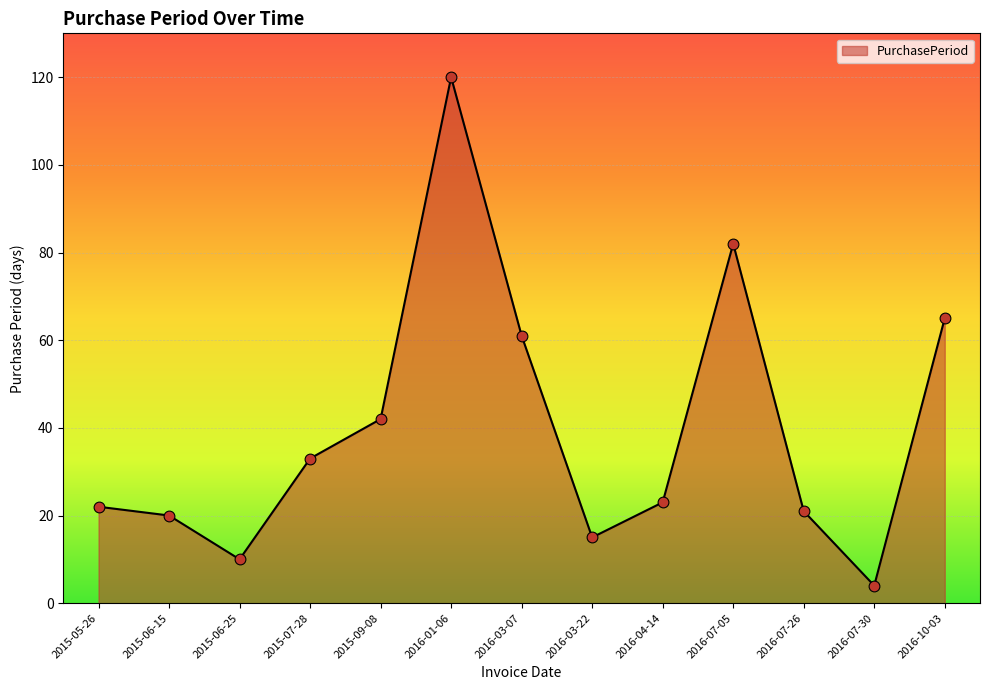

Between 2015-06-15 and 2015-05-26, which is larger?

2015-05-26